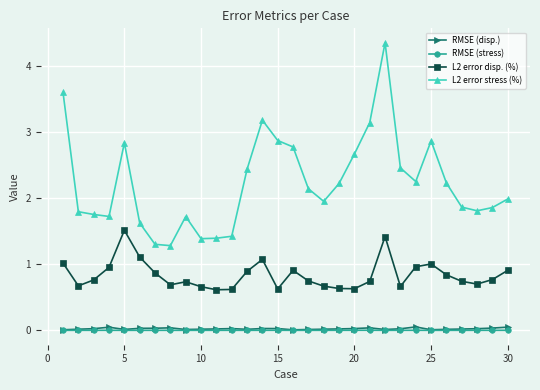

Which series has the widest spread of values?

L2 error stress (%)